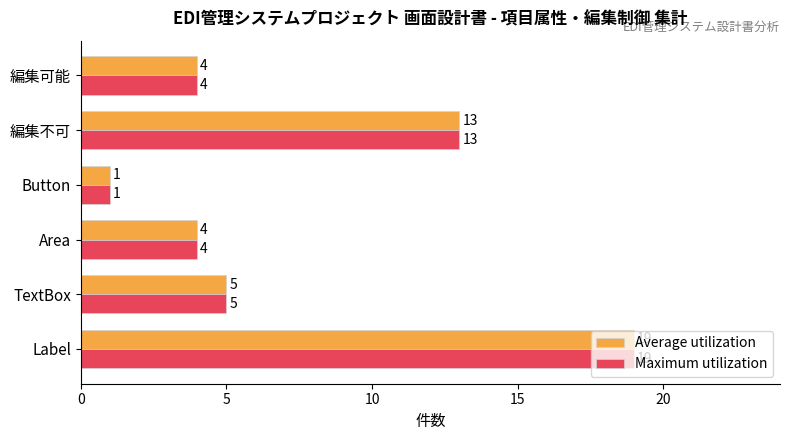

What is the total value across all series at Area?

8